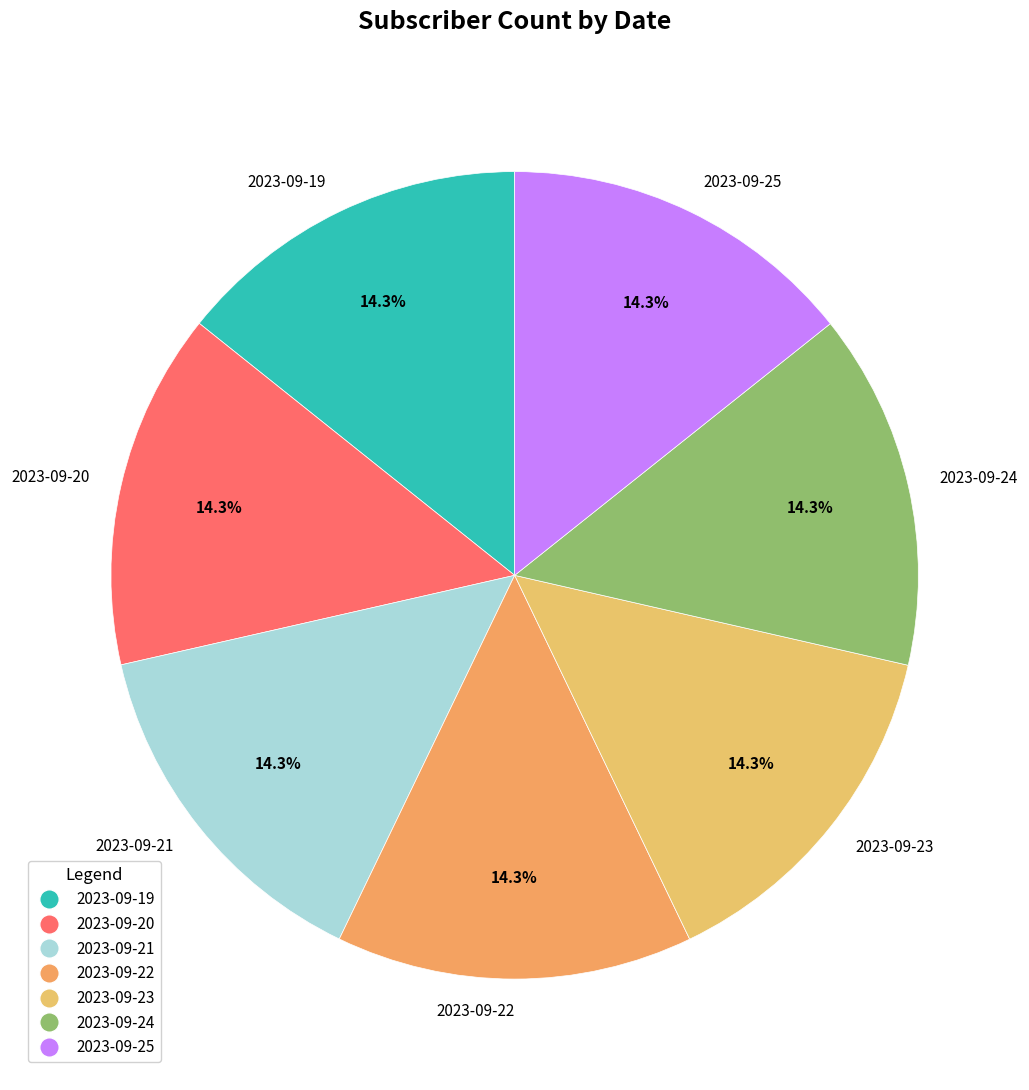

Combined, what portion of the pie is 2023-09-23 and 2023-09-21?

28.6%